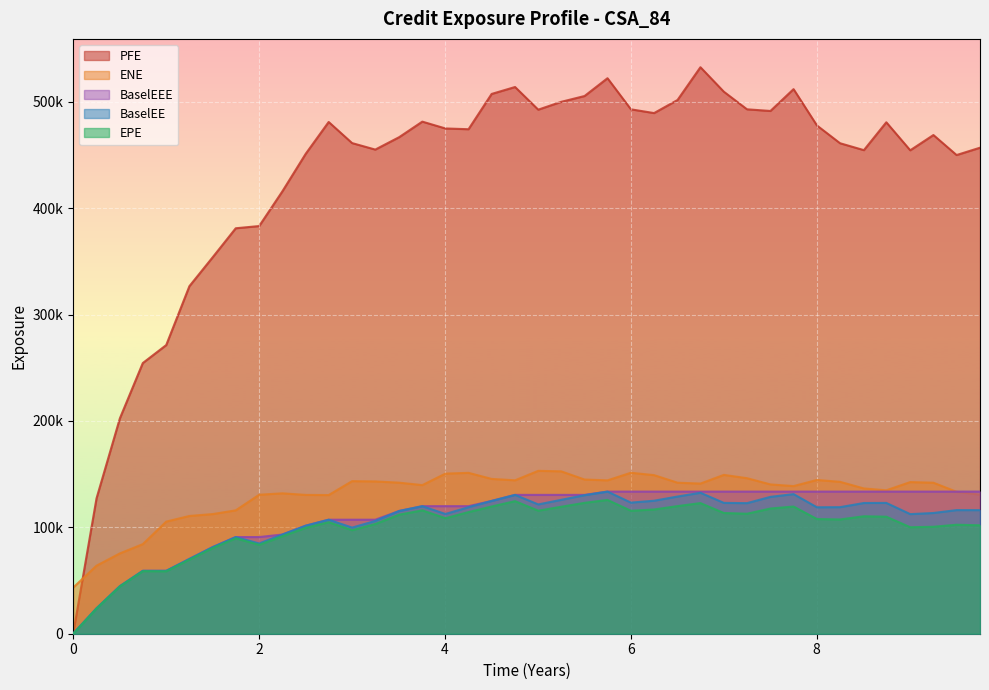

Which series has the widest spread of values?

PFE